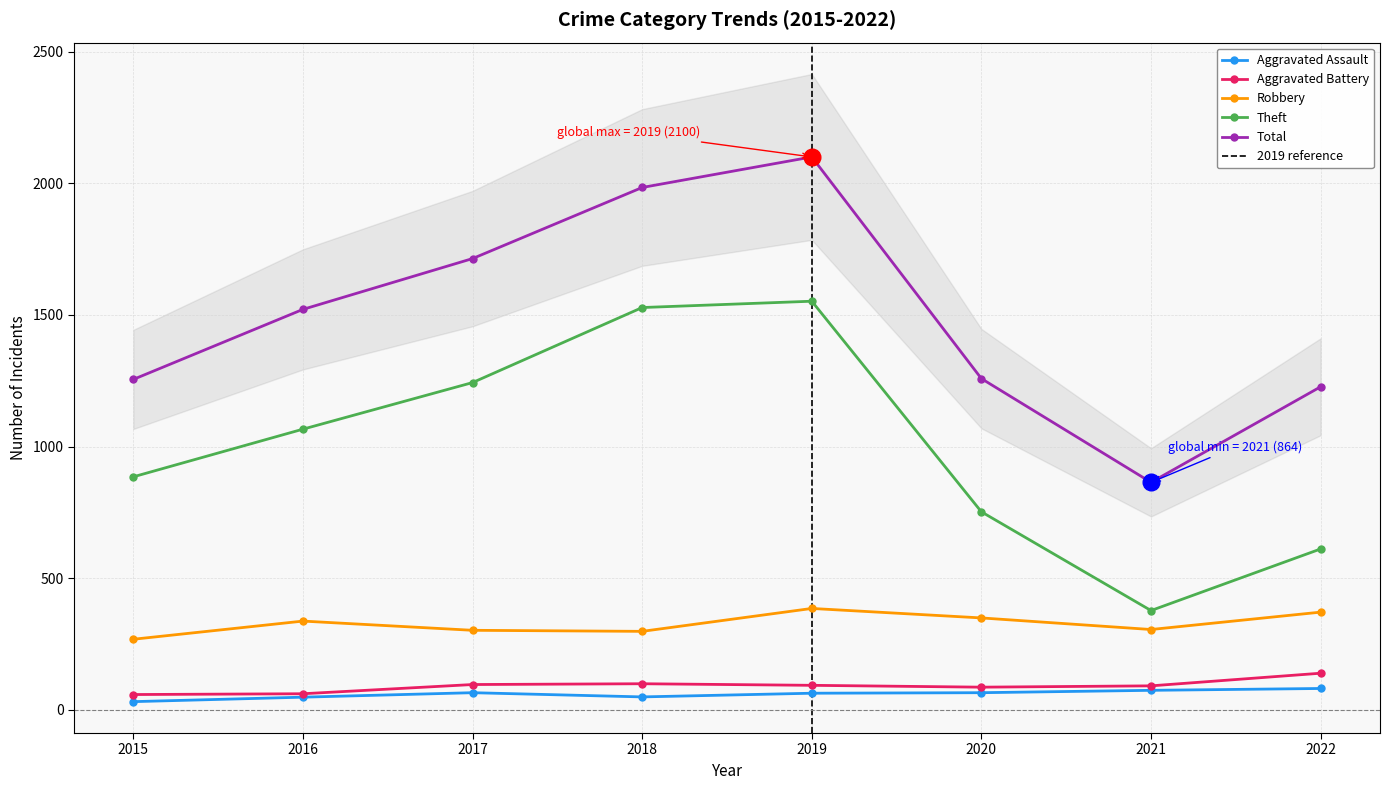

True or false: Robbery and Theft cross at least once.

False